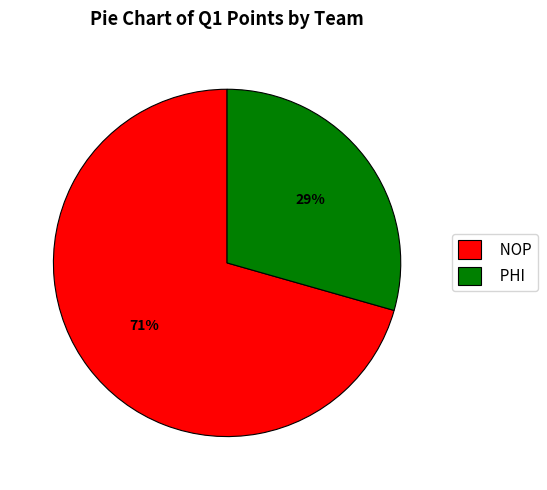

Approximately how many times larger is the value at PHI compared to NOP?

0.4